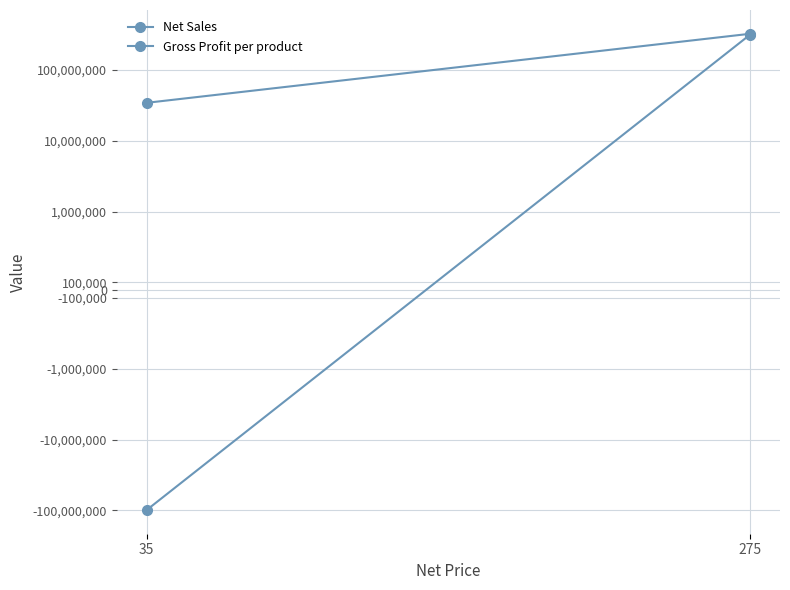

How many categories are shown in the chart?

2